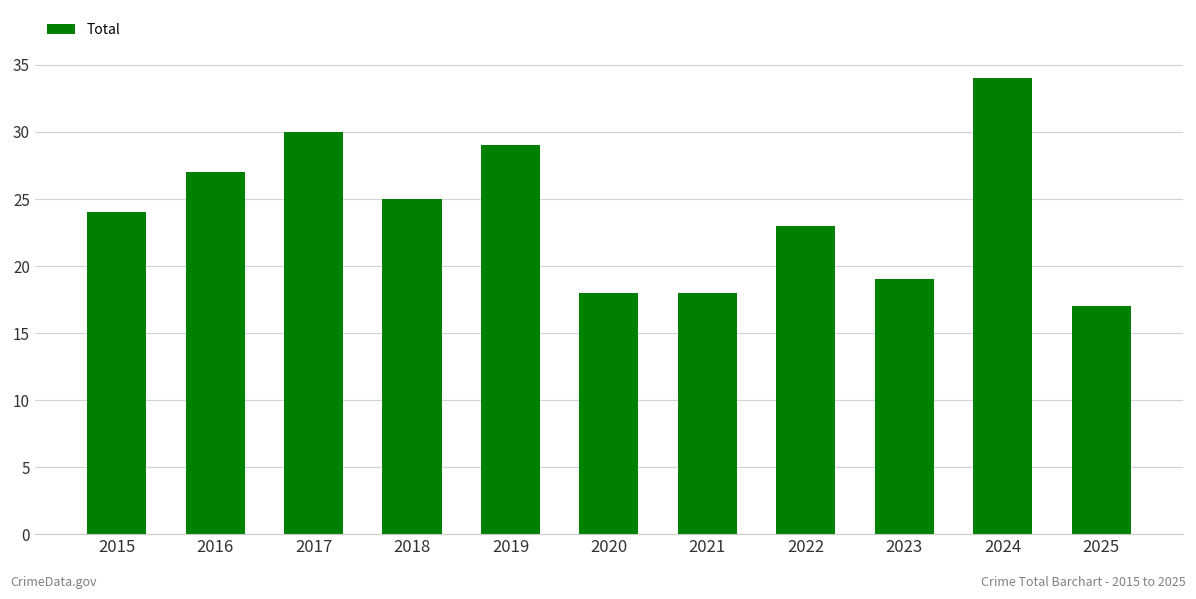

Reading right to left, transcribe all the data shown in this chart.

2025=17	2024=34	2023=19	2022=23	2021=18	2020=18	2019=29	2018=25	2017=30	2016=27	2015=24